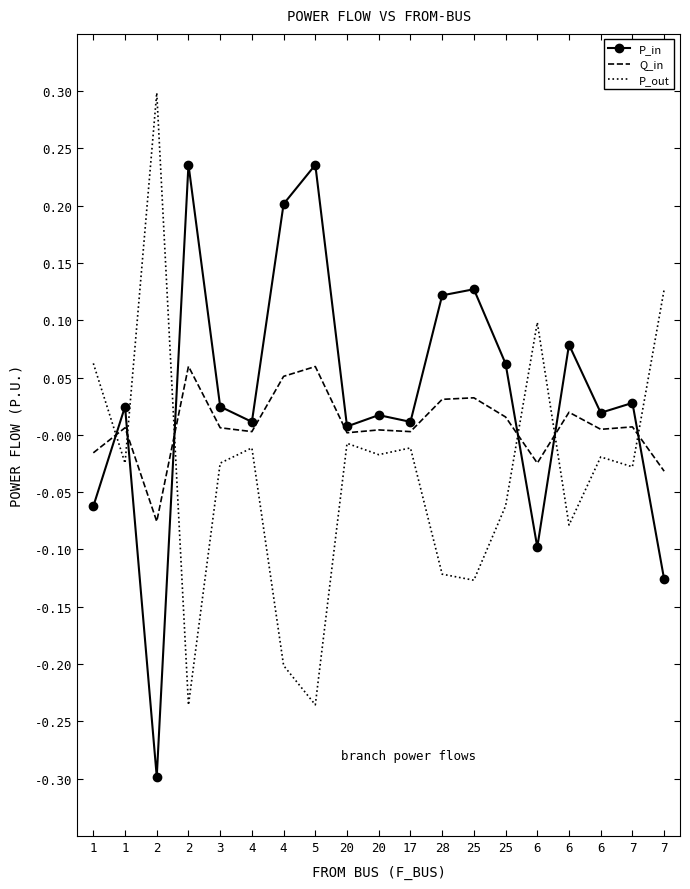

Which has a higher value, 7 or 25?

25